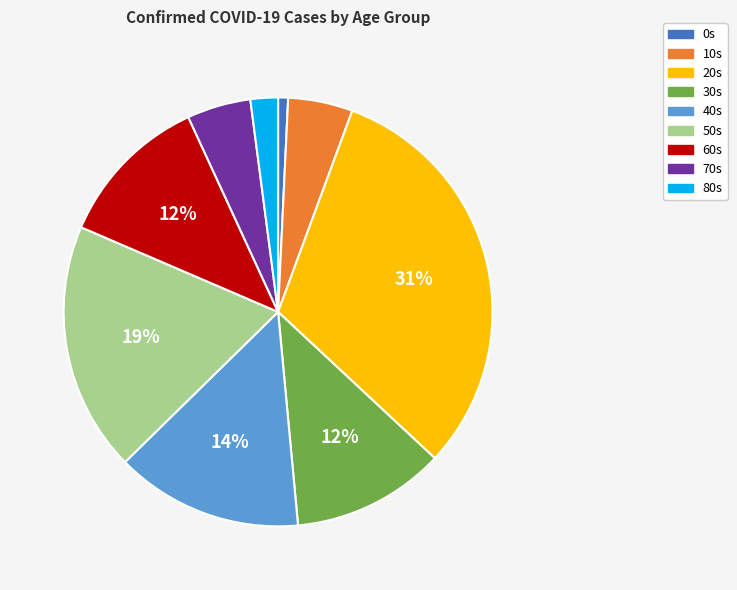

Count the number of slices in the pie.

9